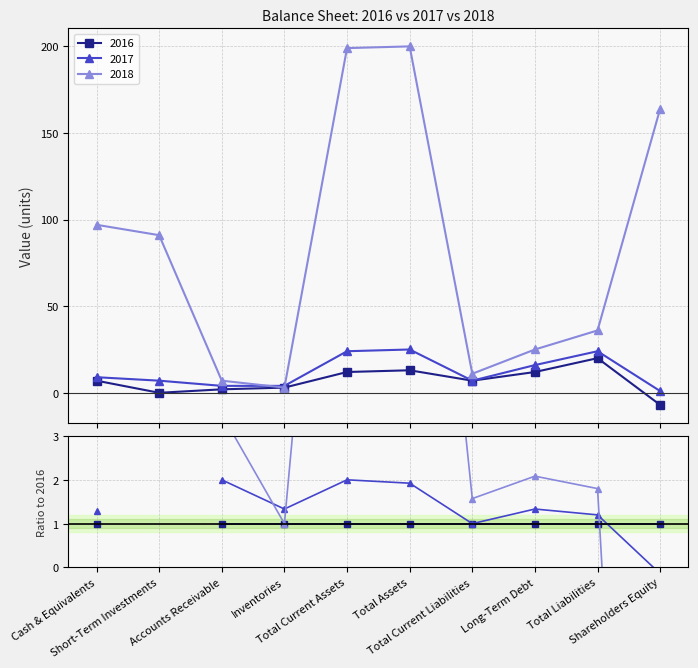

Which category has the highest value across all series?

Total Assets